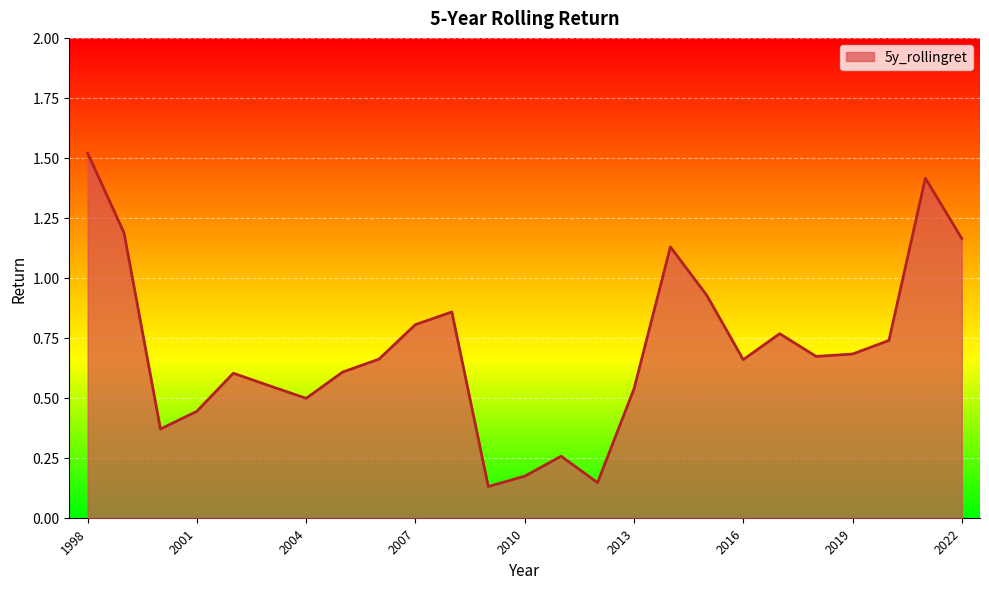

What is the maximum value shown in the chart?

1.5